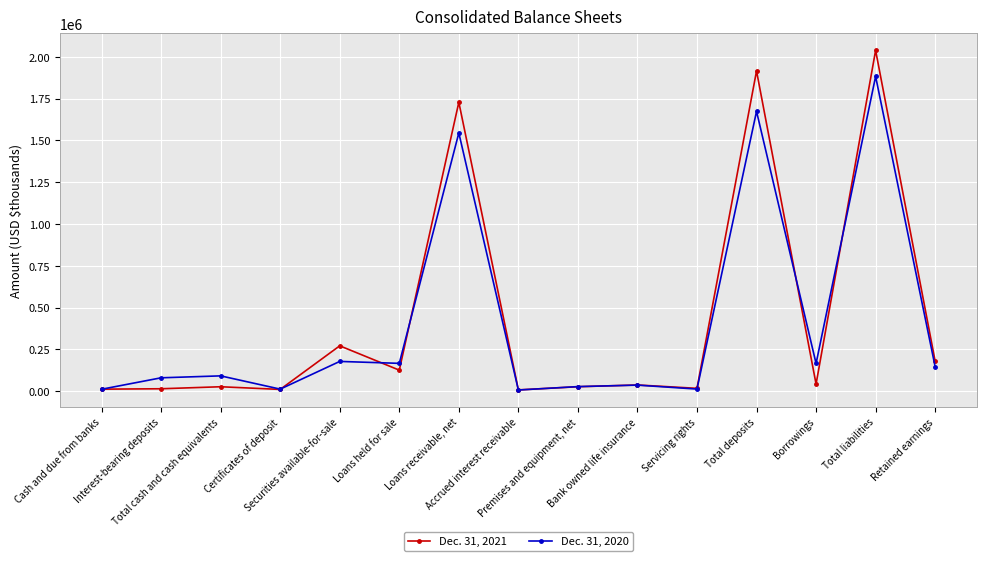

What is the greatest value displayed?

2038884